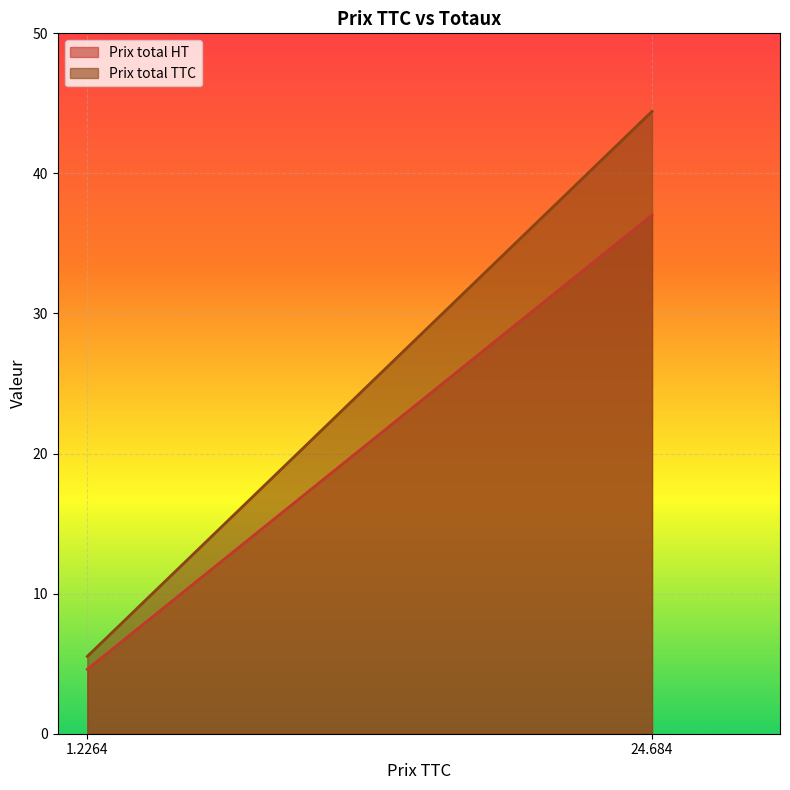

What is the total value across all series at 24.684?

81.5